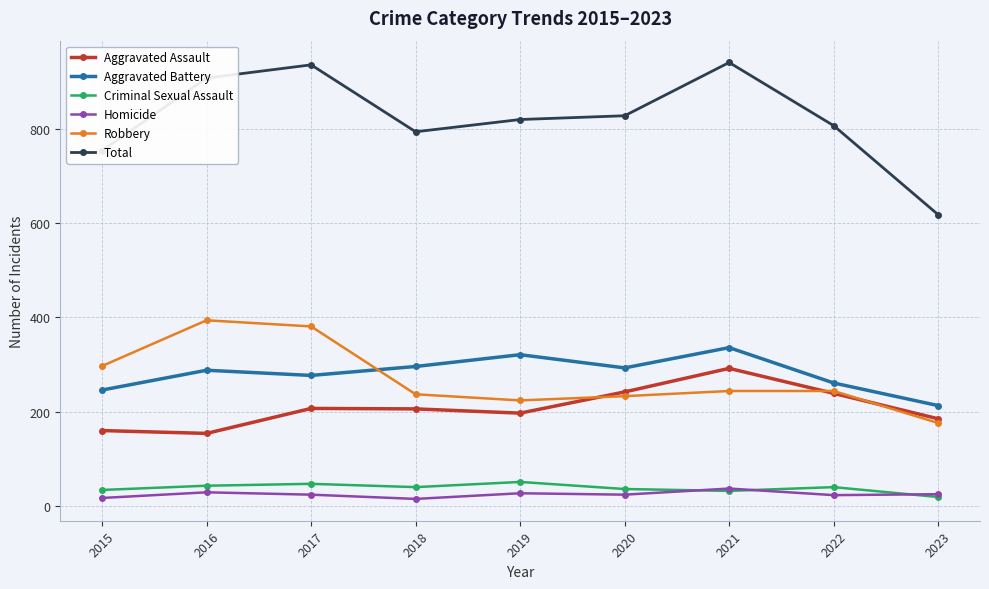

What is the spread (max minus min) of values at 2022?

784